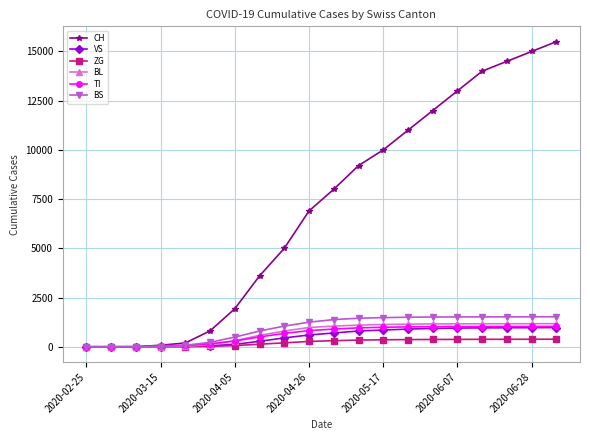

Which series has the widest spread of values?

CH